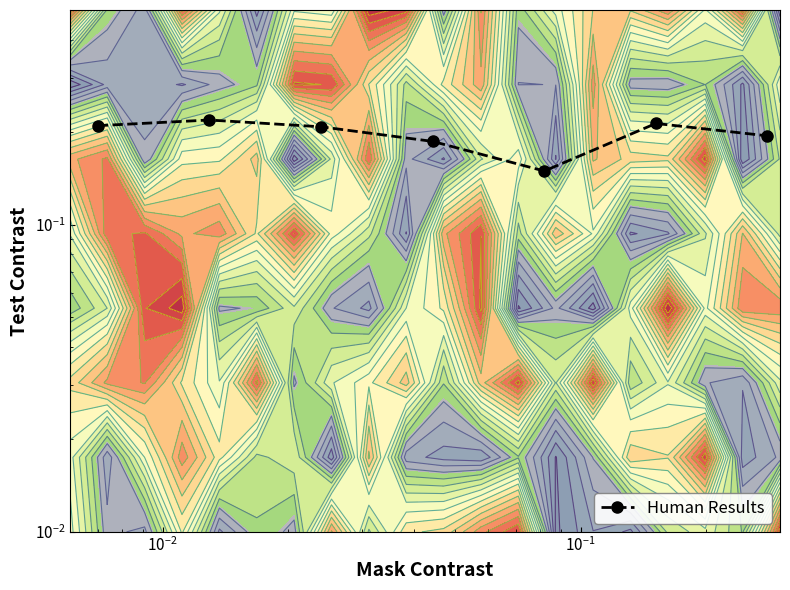

True or false: the data shows 0.1 at $\mathdefault{10^{-1}}$.

False